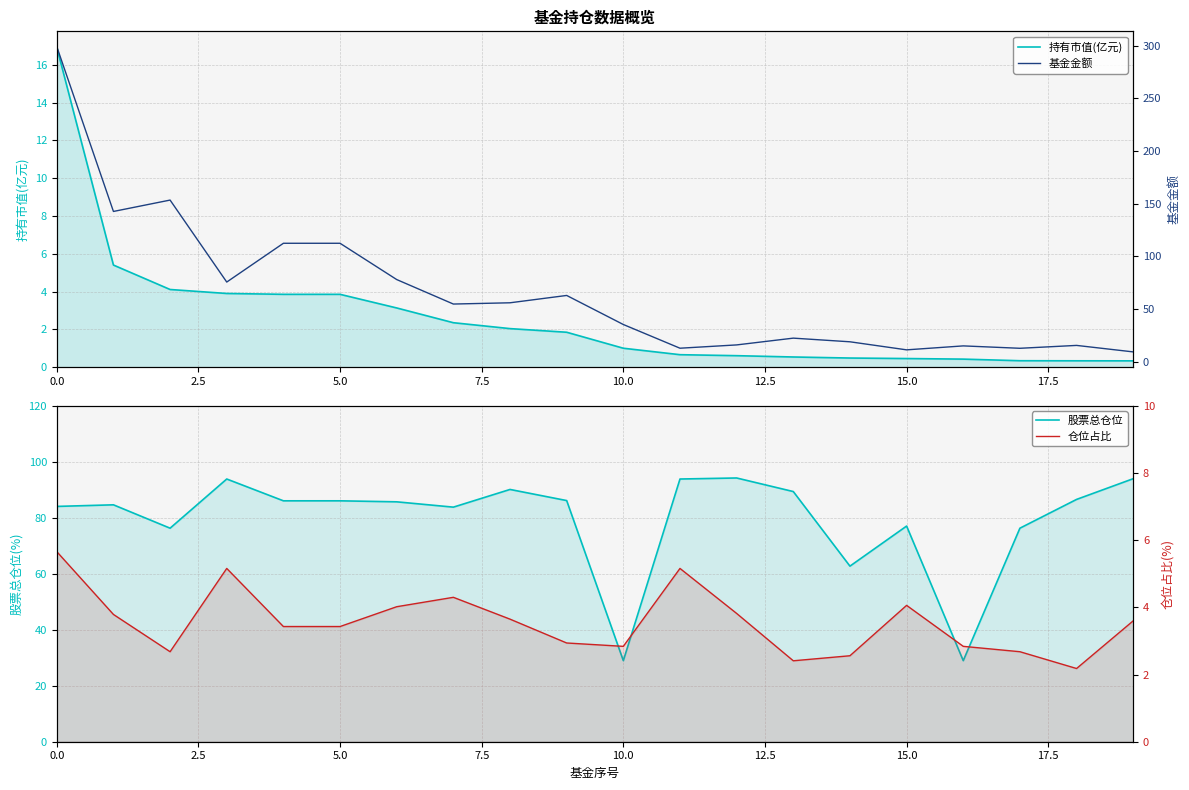

What position from the right is 15?

5